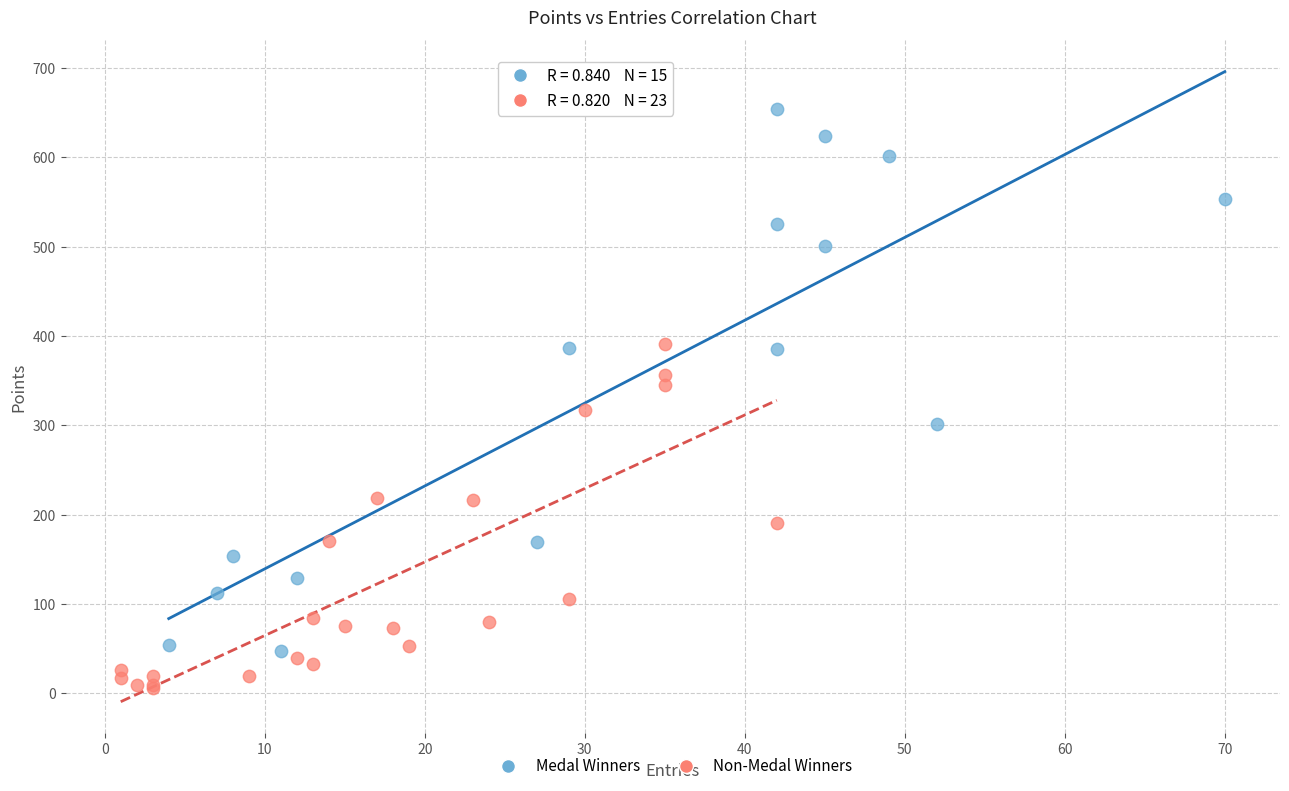

Which series reaches the maximum Y coordinate?

Medal Winners